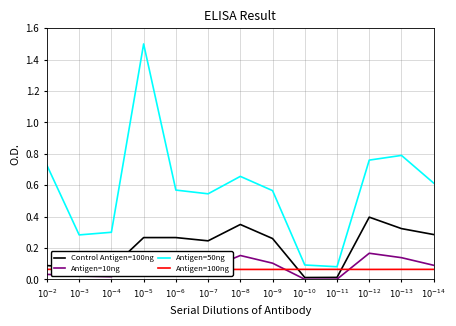

Is the value of Antigen=10ng at $10^{-13}$ greater than the value of Antigen=50ng at $10^{-12}$?

No